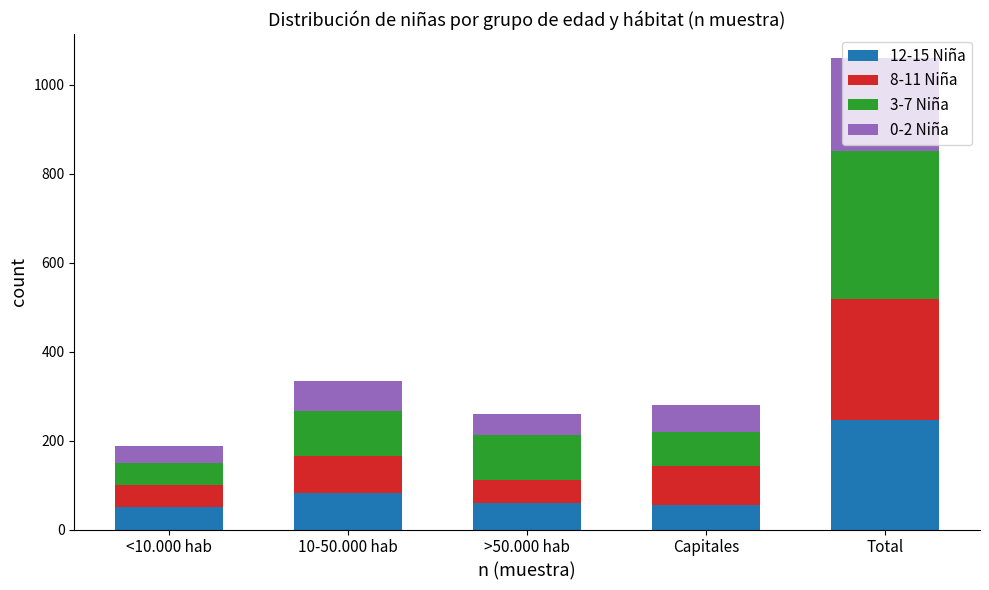

What is the total value across all series at <10.000 hab?

187